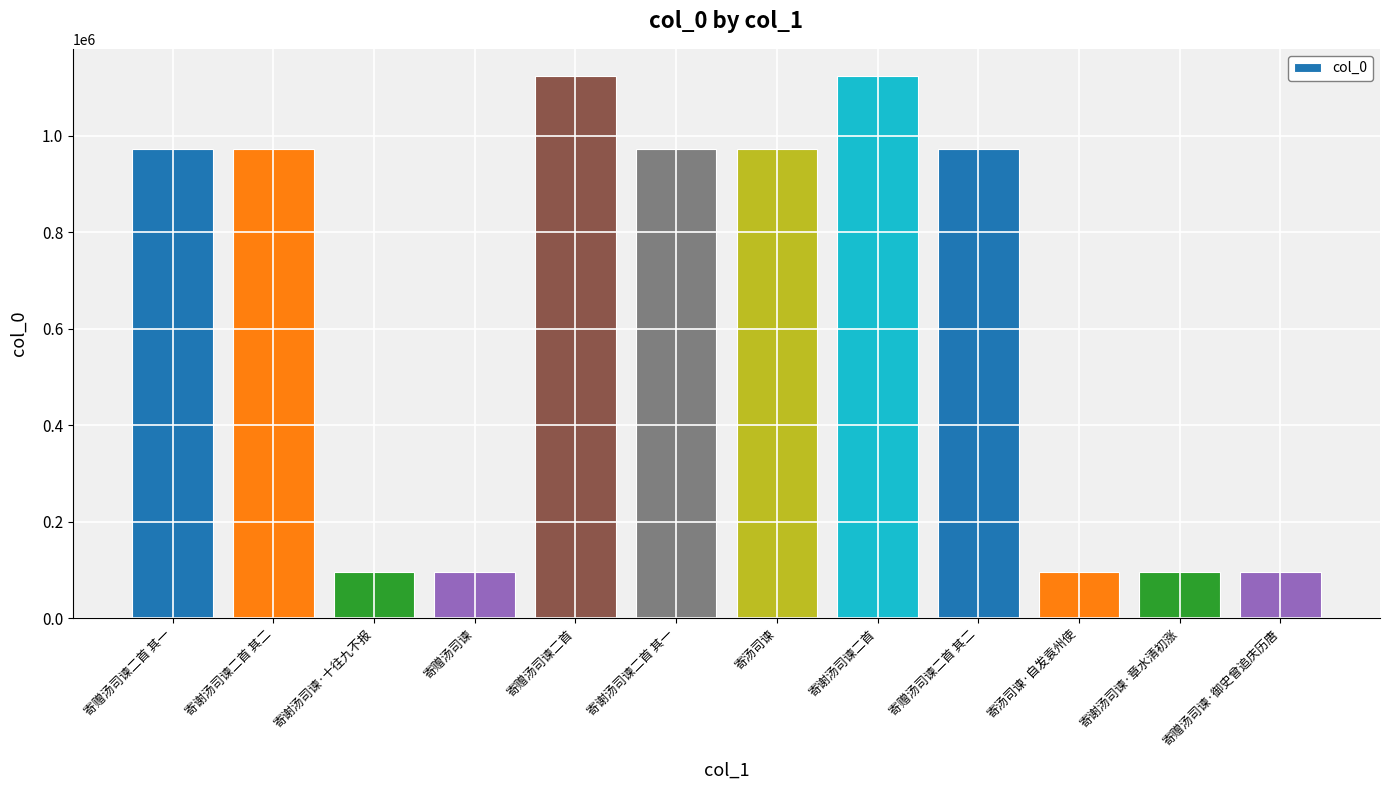

Where does the data first go above 973342?

寄赠汤司谏二首 其一